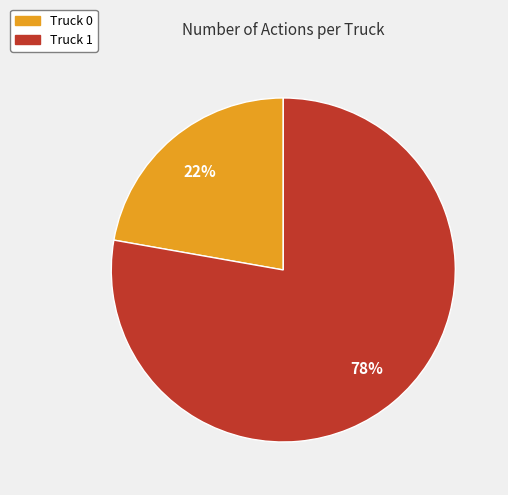

To the nearest percent, what is the combined percentage of Truck 0 and Truck 1?

100%